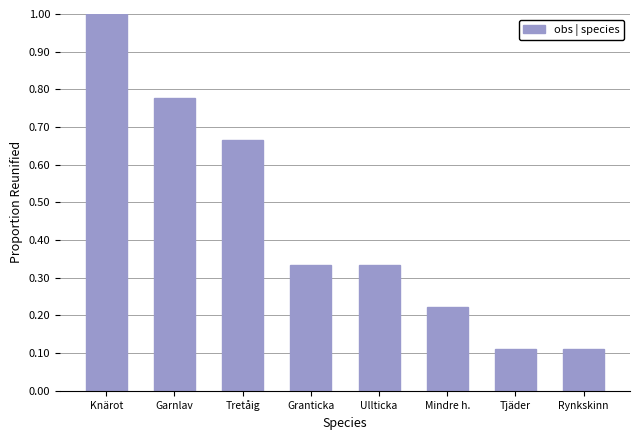

What is the maximum value shown in the chart?

1.0